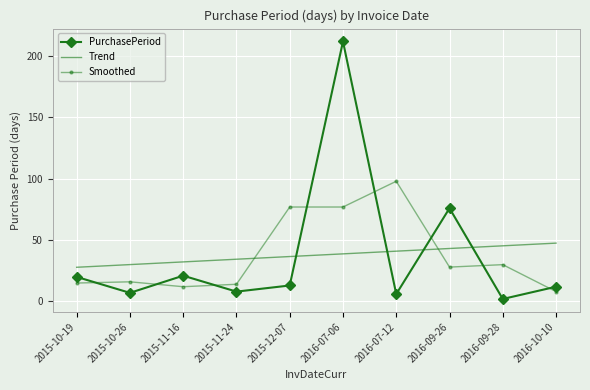

At how many categories does at least one series exceed 195?

1